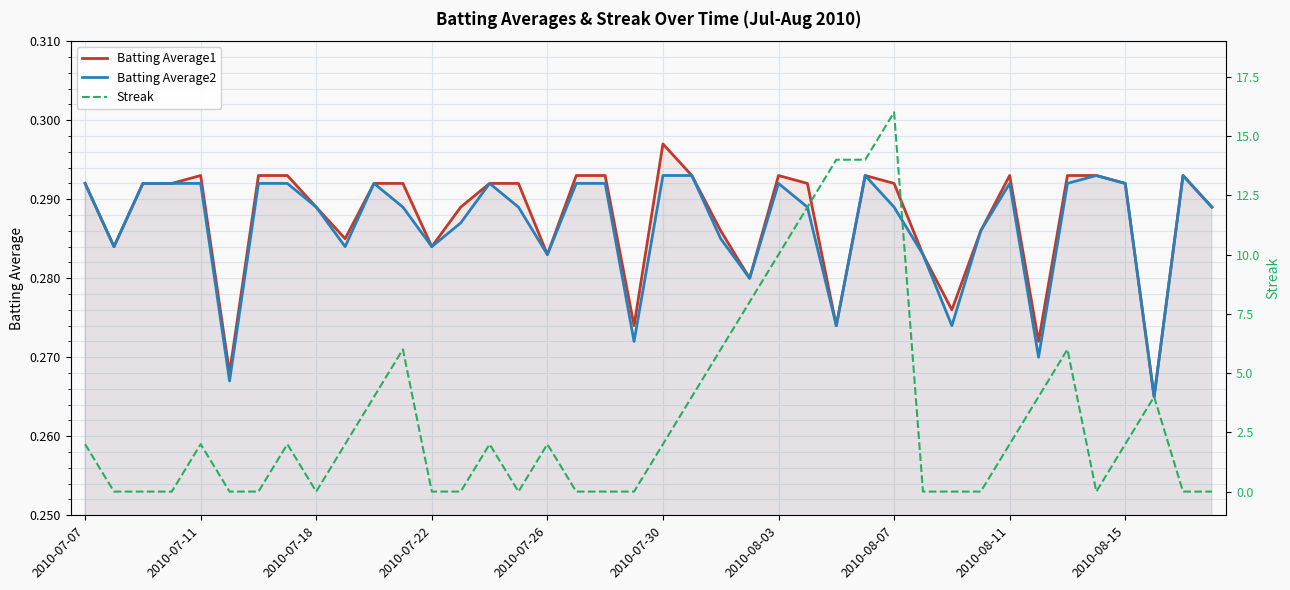

Count the number of data series in this chart.

3